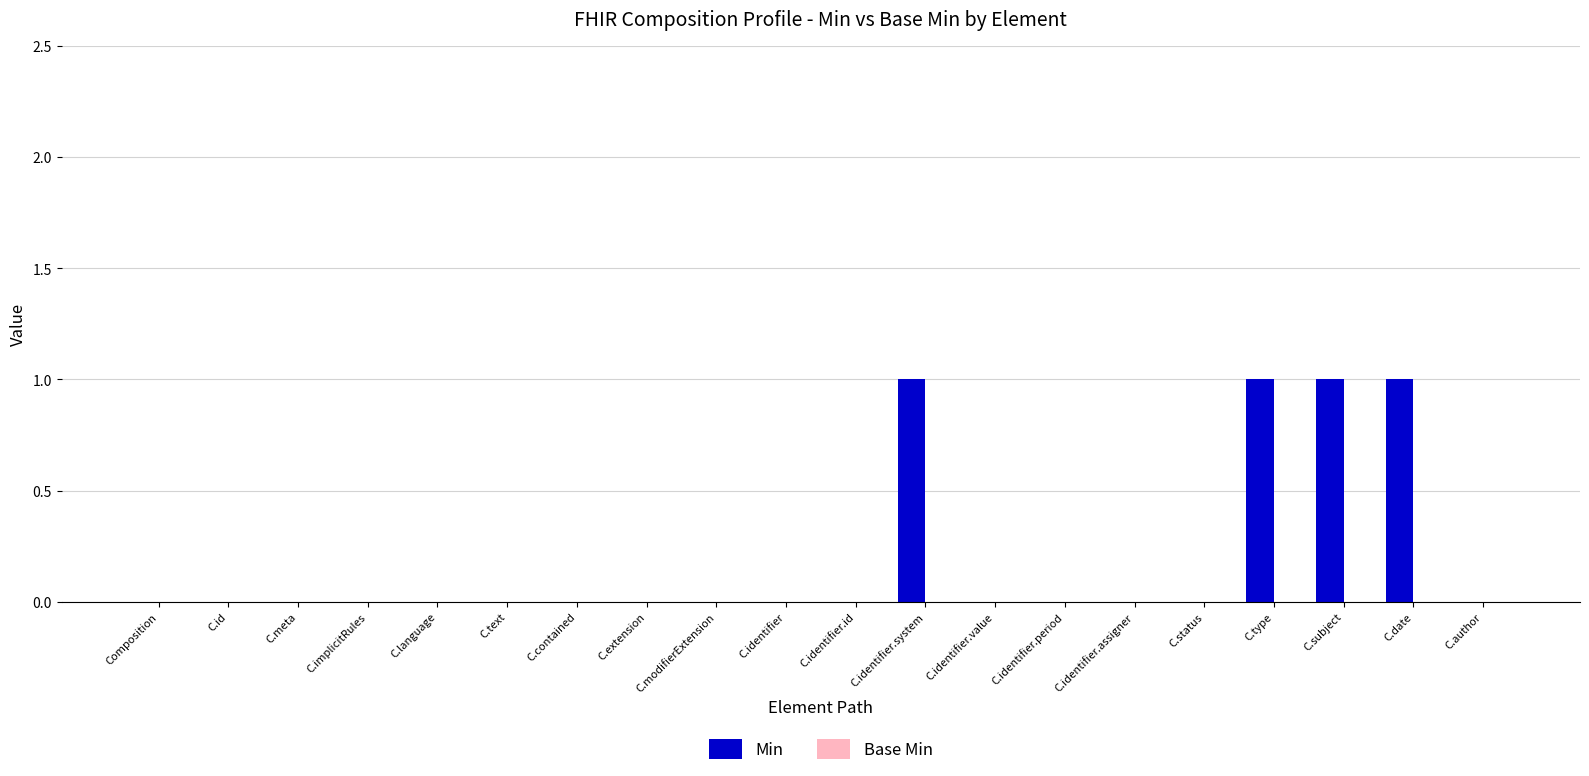

The chart shows a value of 0 at C.contained. True or false?

True